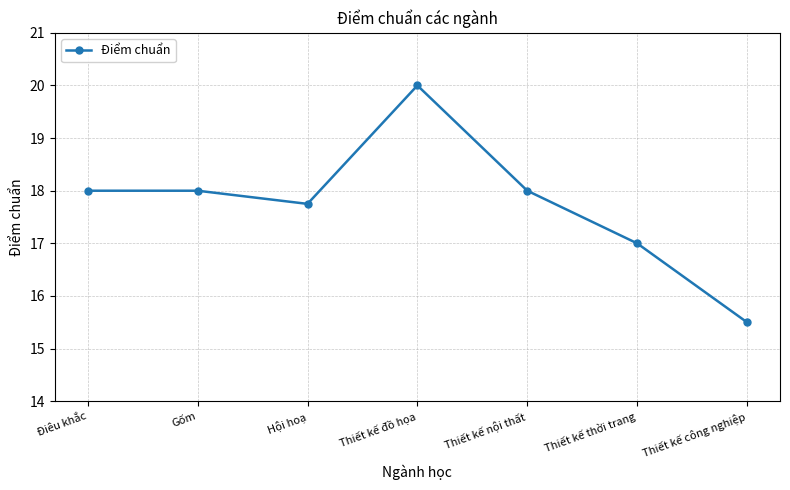

True or false: the data shows 9.4 at Gốm.

False